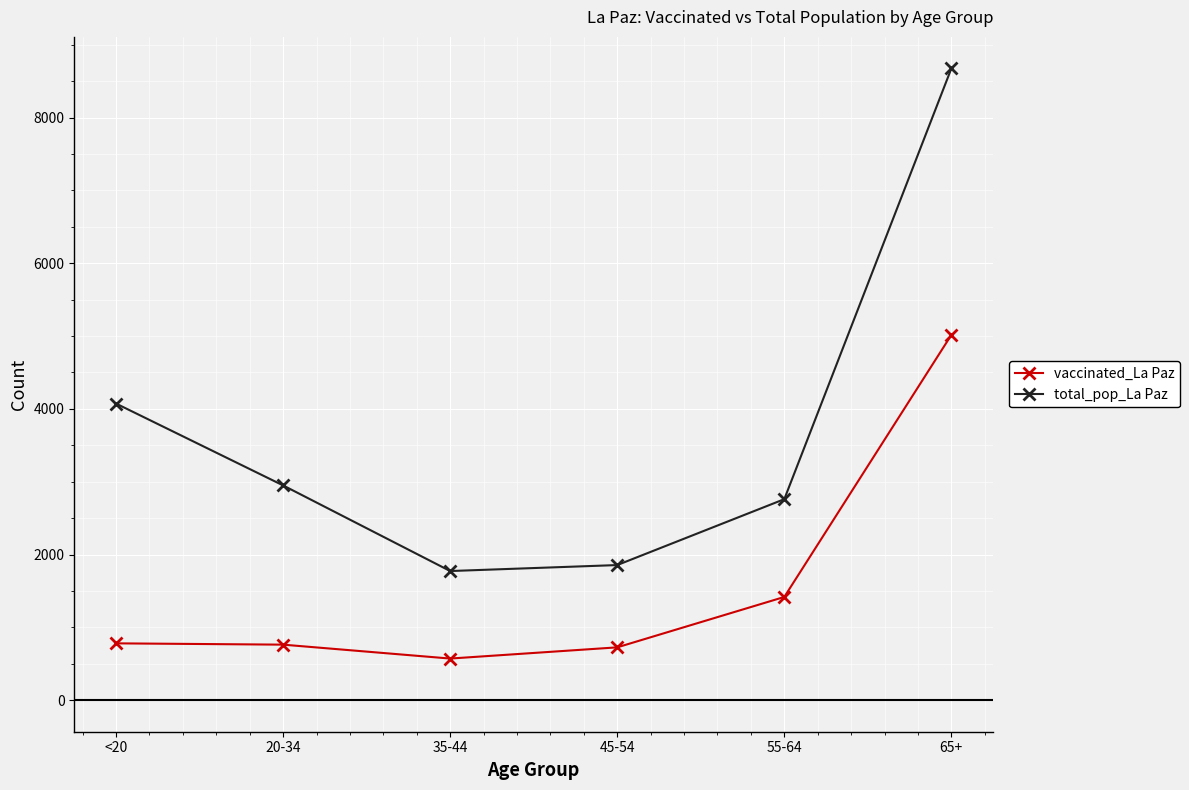

How many lines are shown in the chart?

2